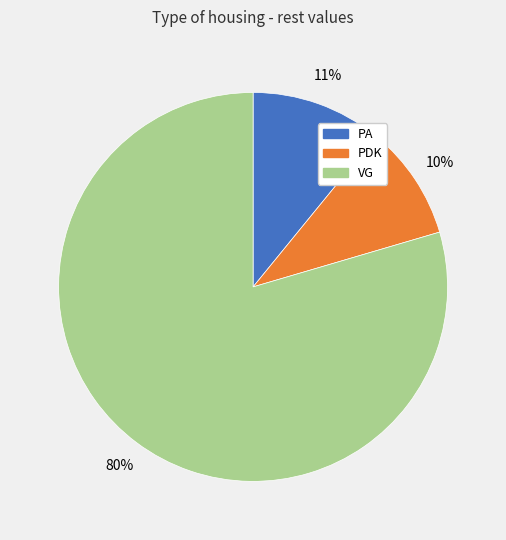

Count the number of slices in the pie.

3